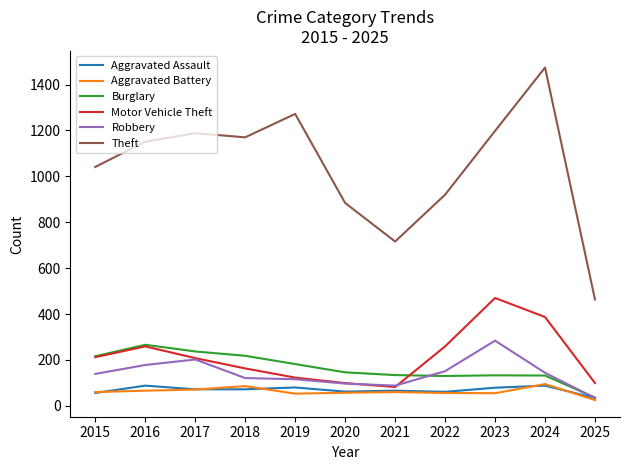

What is the difference between the maximum and minimum values in the Robbery series?

250